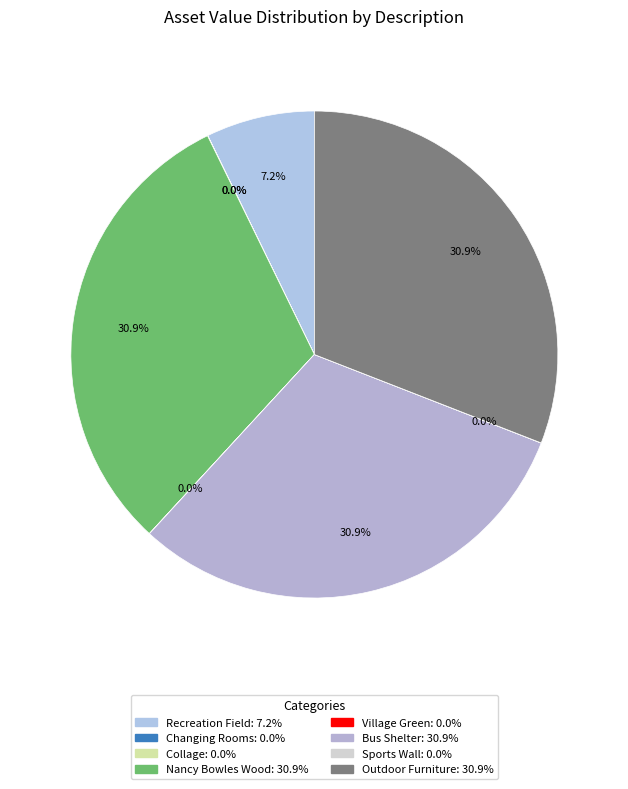

Does any single category account for the majority?

No